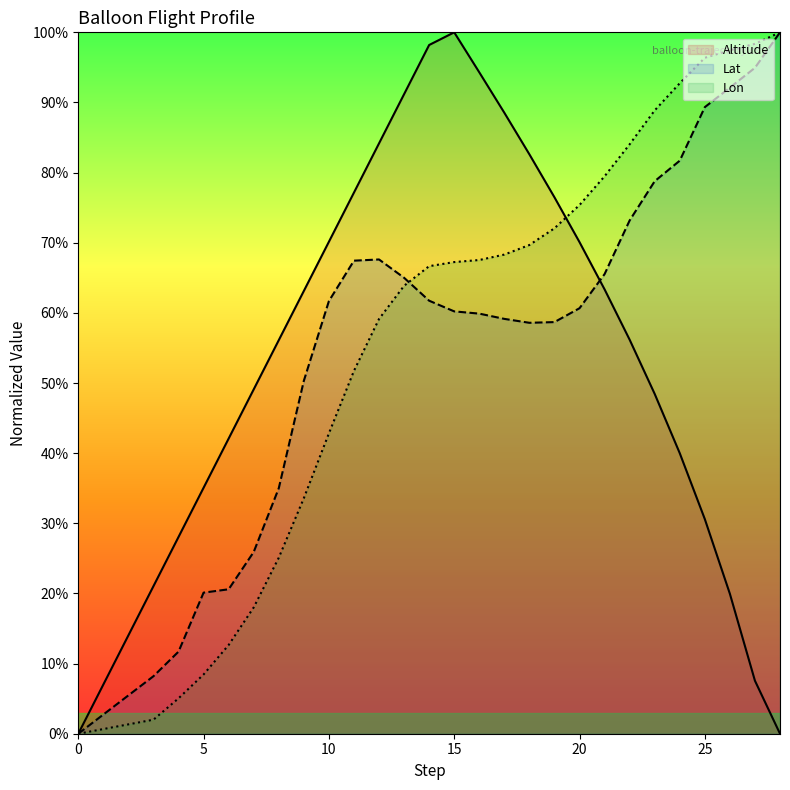

Which series has the largest total across all categories?

Lon